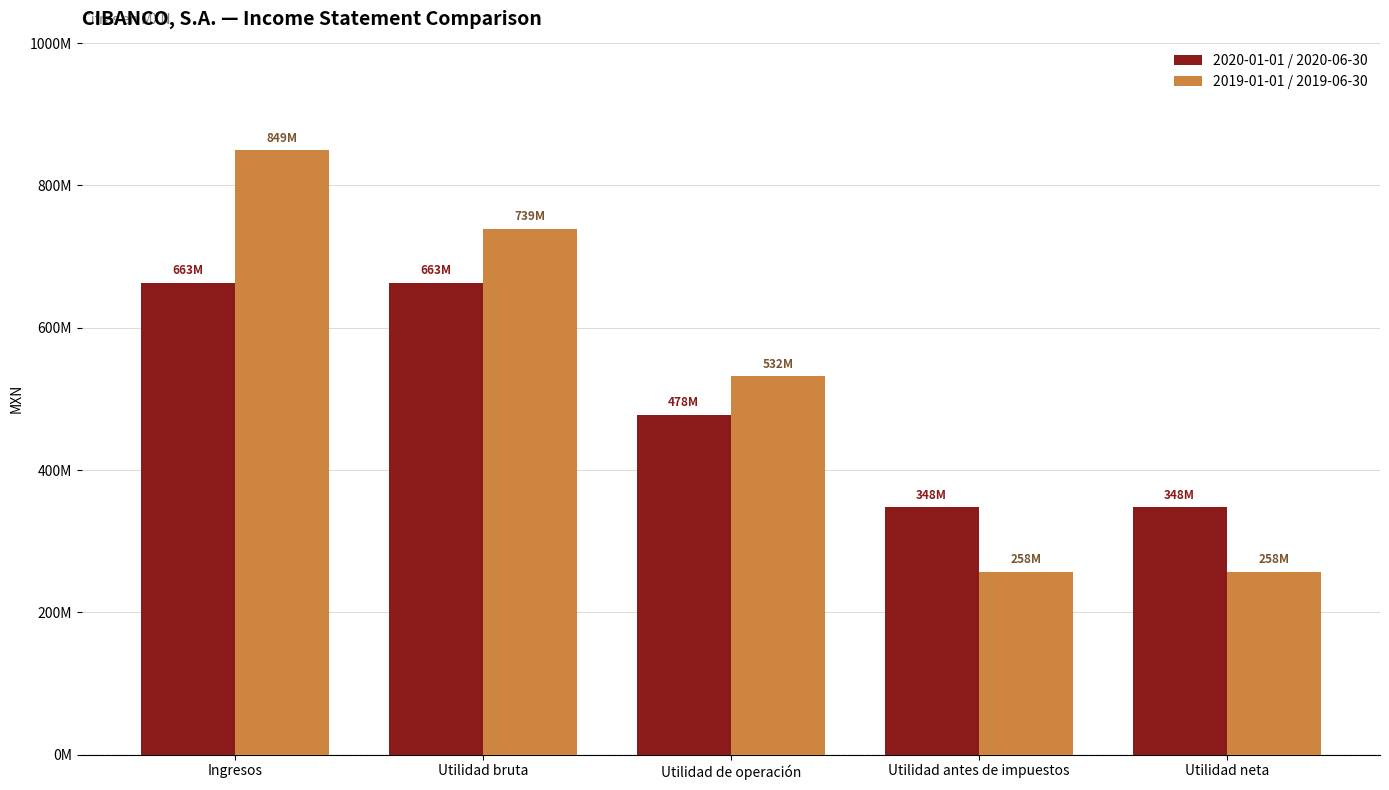

Where is 2019-01-01 / 2019-06-30 nearest to the value 553387000?

Utilidad de operación